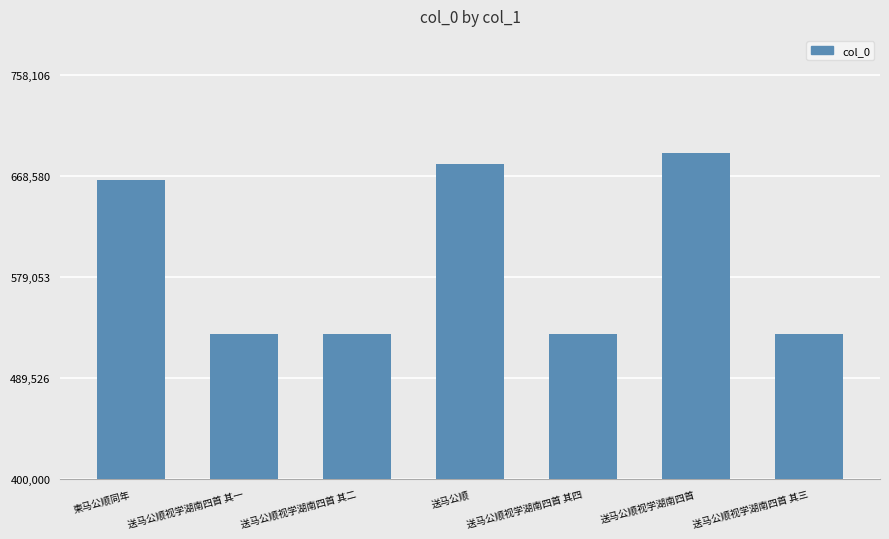

Is it true that the value at 送马公顺视学湖南四首 其二 is 528428?

True